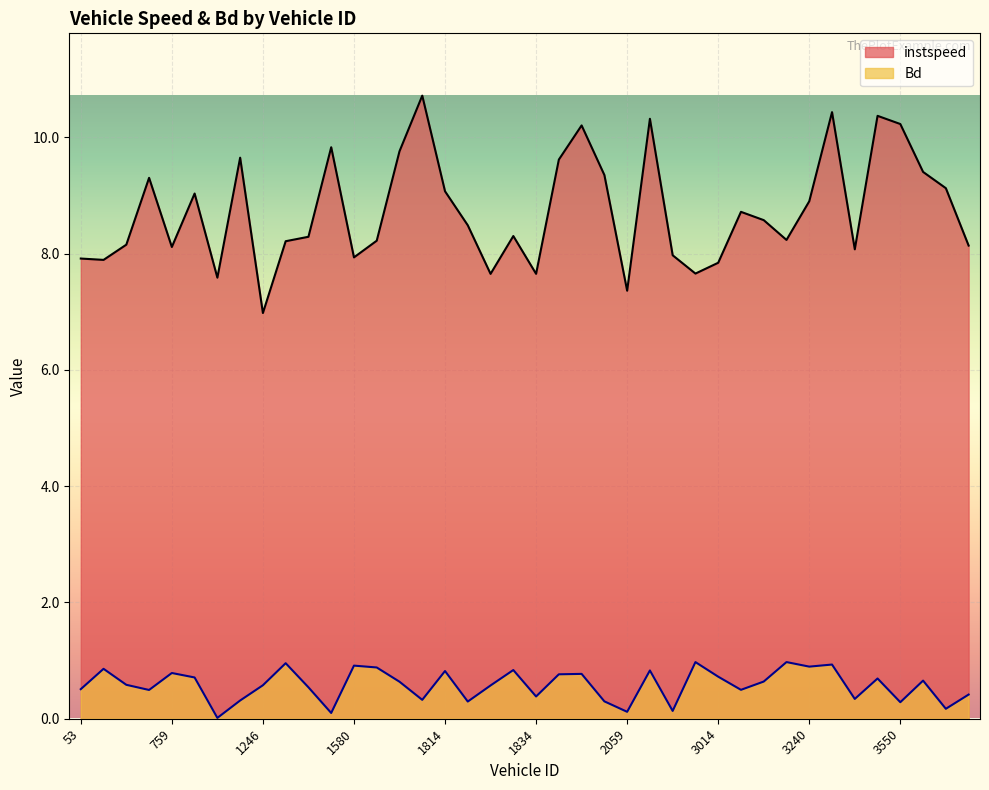

At which category does Bd reach its first local peak?

61